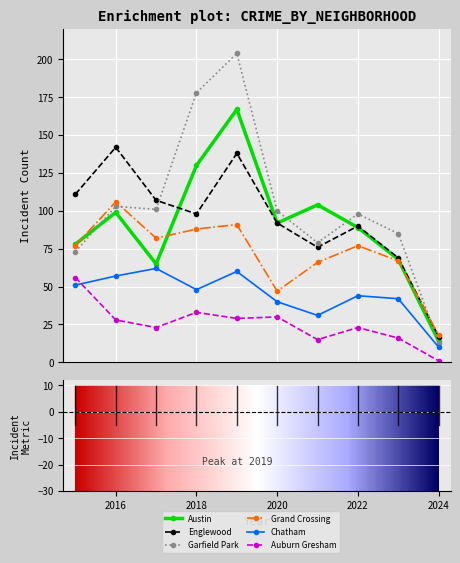

Where is the first local maximum for Auburn Gresham?

2018